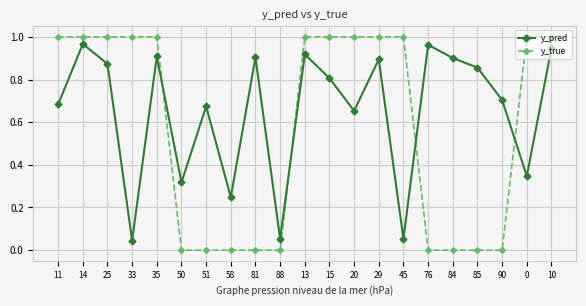

What position from the left is 25?

3